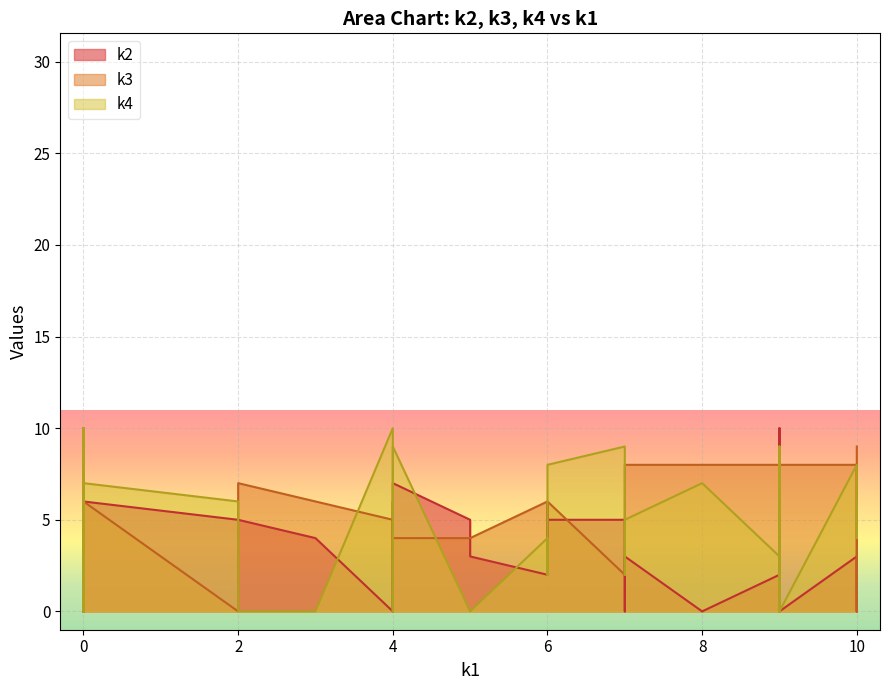

At which category does k3 reach its first local valley?

i2